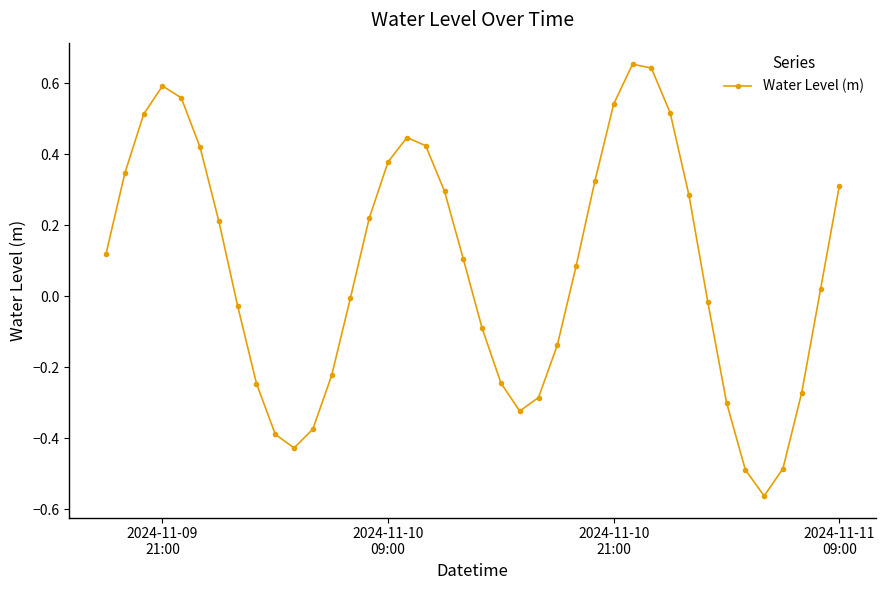

What is the difference between the maximum and minimum values?

1.2